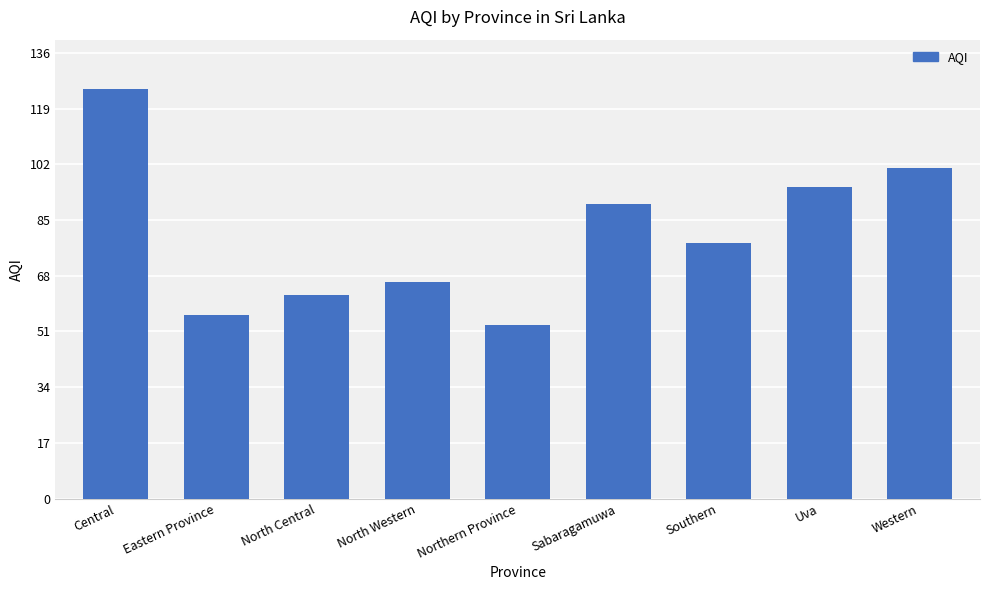

Are the bars horizontal?

No